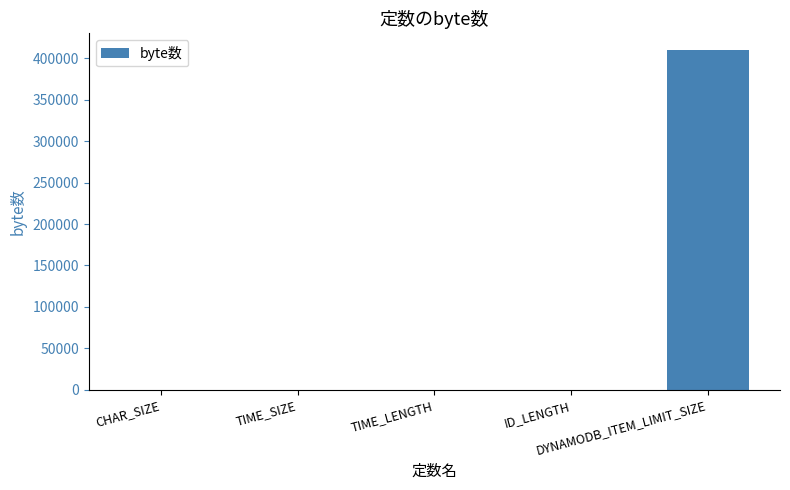

Which label corresponds to the largest value in the chart?

DYNAMODB_ITEM_LIMIT_SIZE